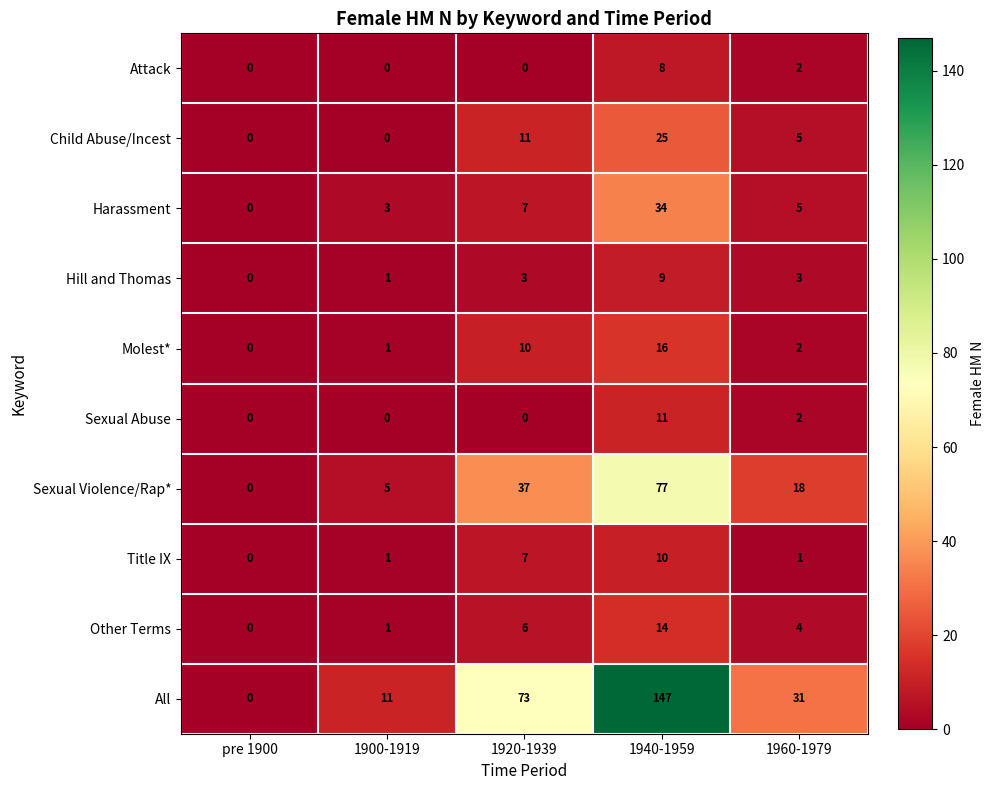

What is the sum of all Harassment values?

49